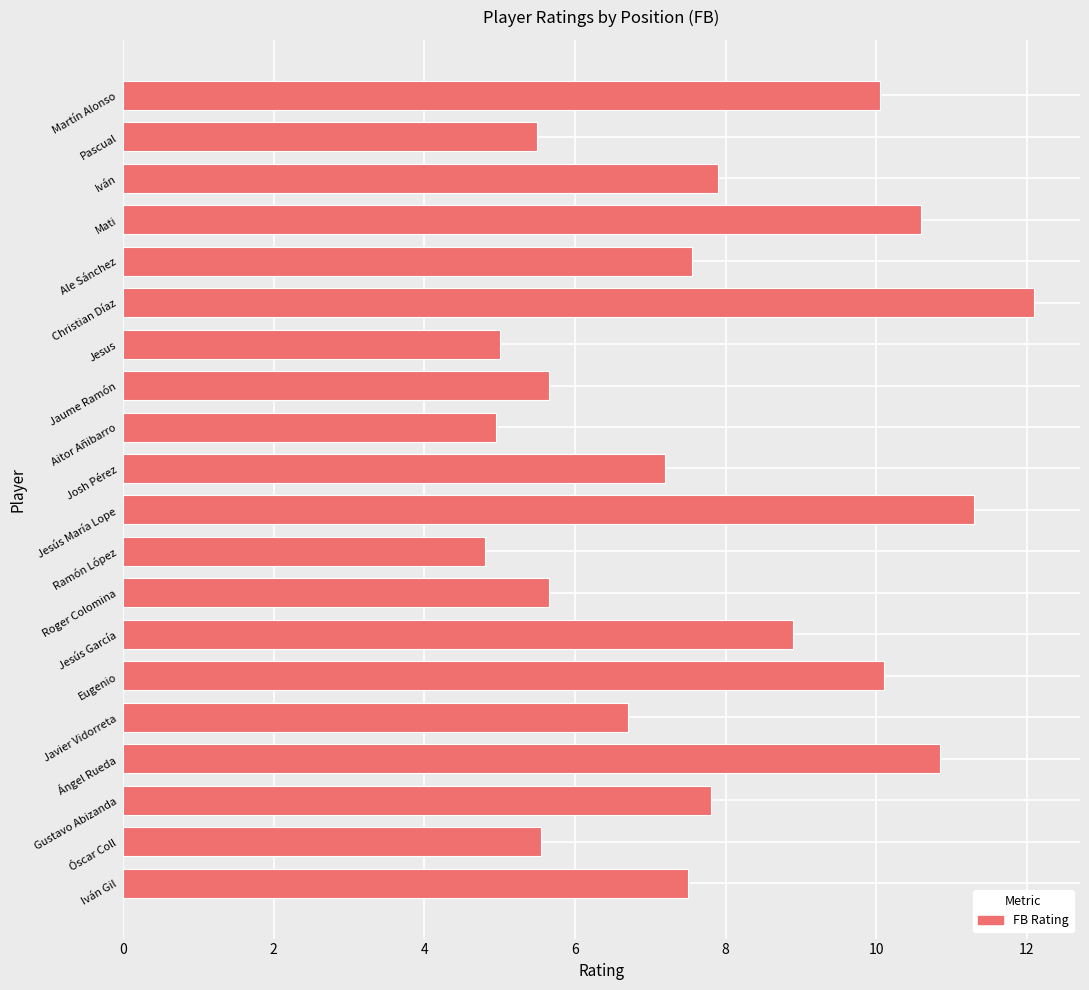

What is the smallest value displayed?

4.8